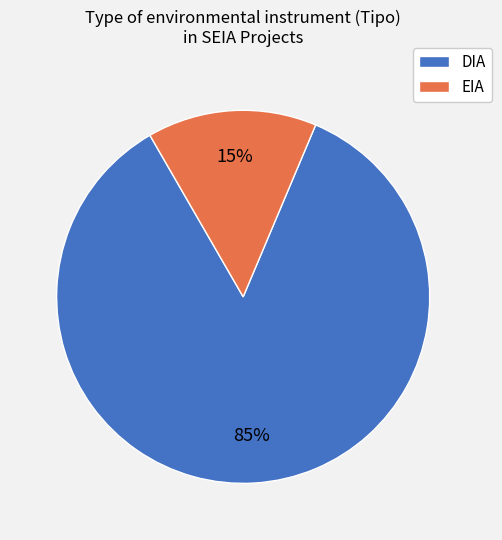

Is EIA the majority of the pie?

No